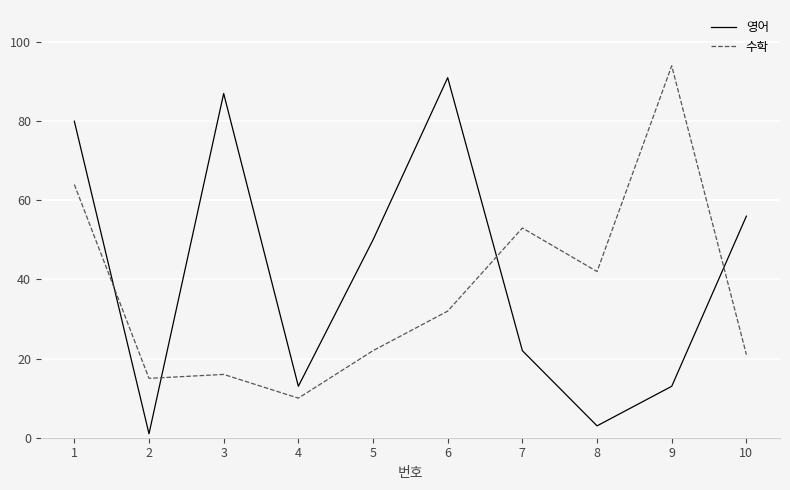

What is the difference between the highest and lowest values at 1?

16